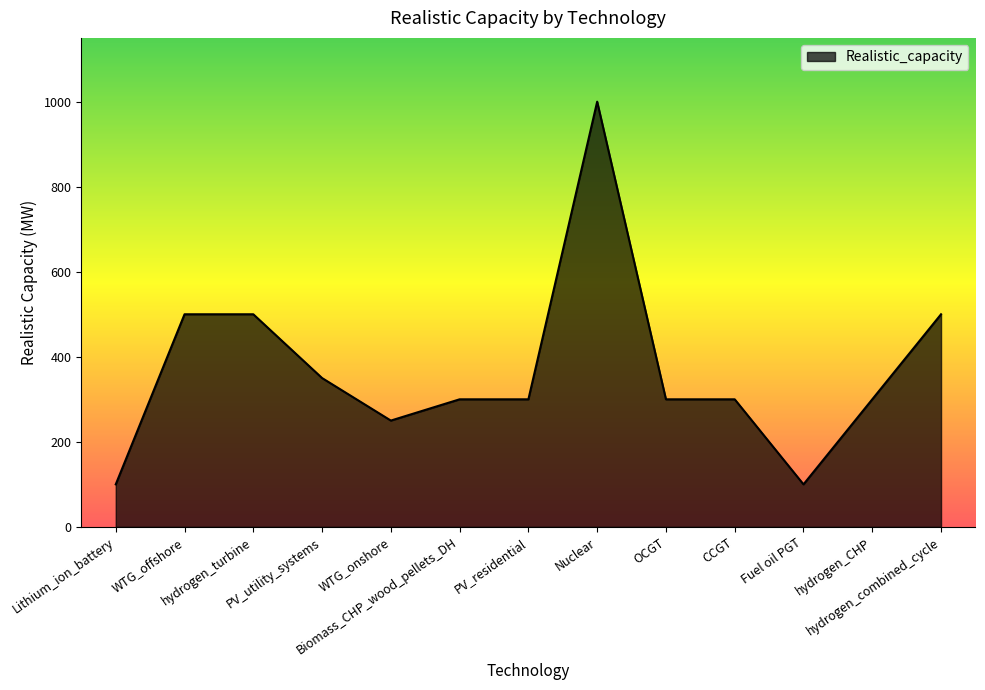

Count the number of categories in the chart.

13